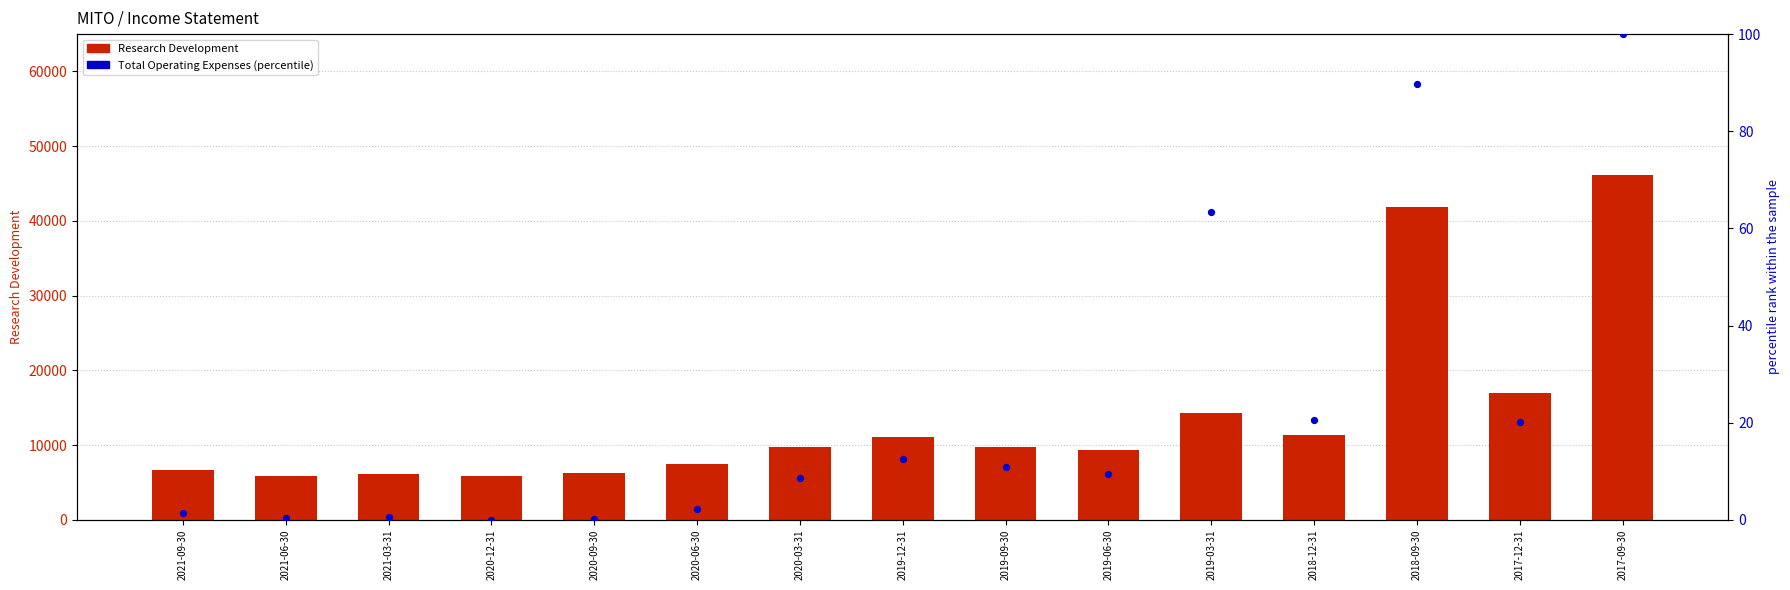

At how many categories does at least one series exceed 35652?

2